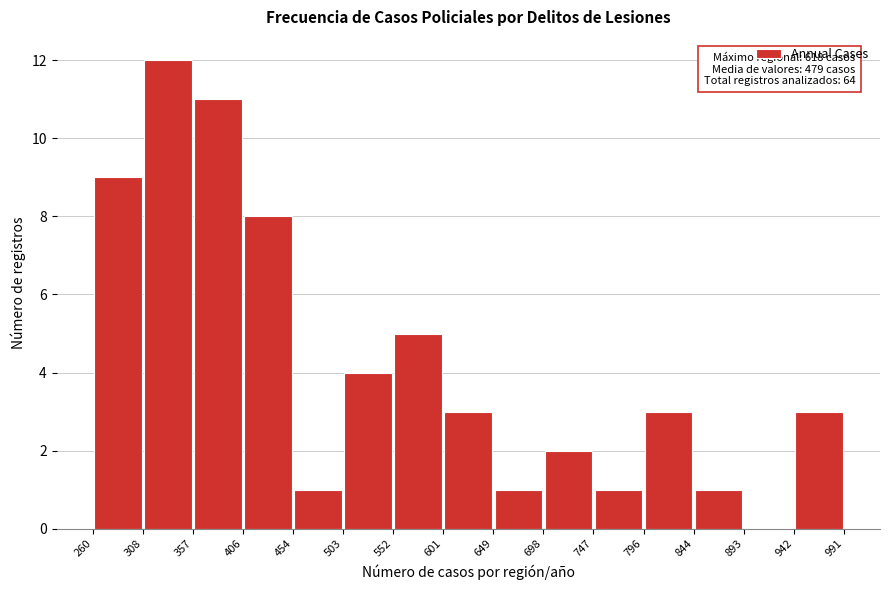

Which range on the x-axis has the tallest bar?

308 to 357